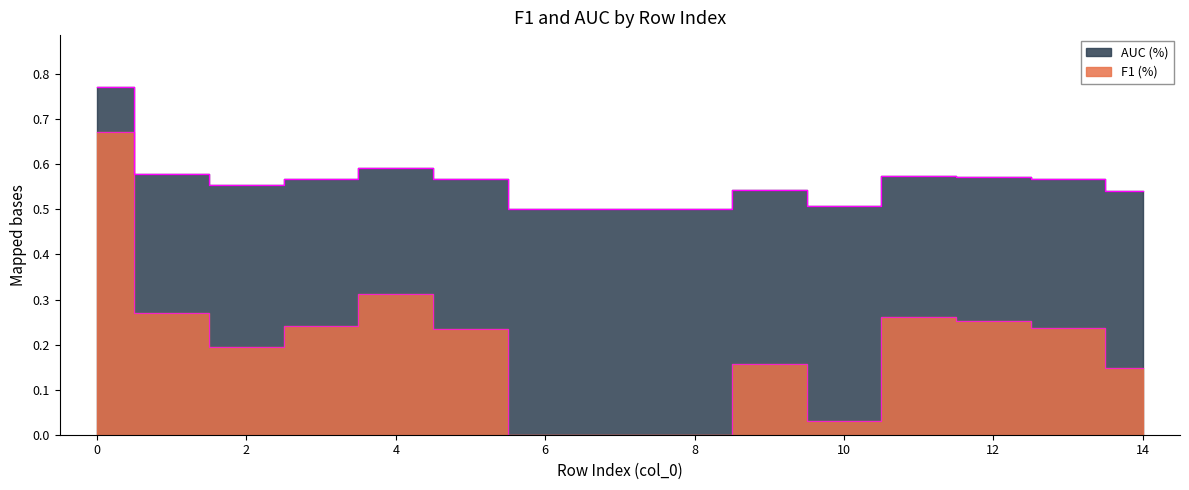

True or false: AUC (%) and F1 (%) cross at least once.

False